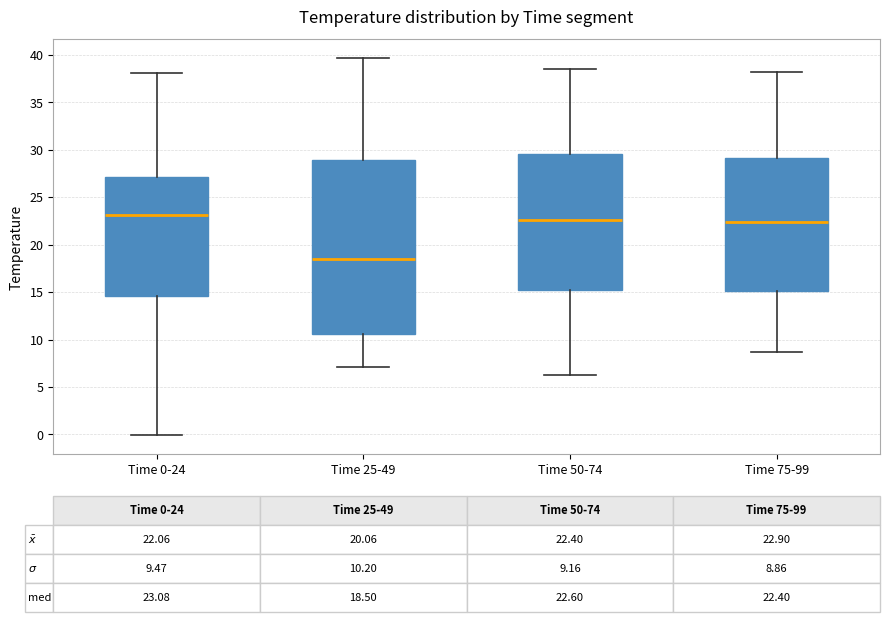

Which box's median line is the lowest?

Time 25-49